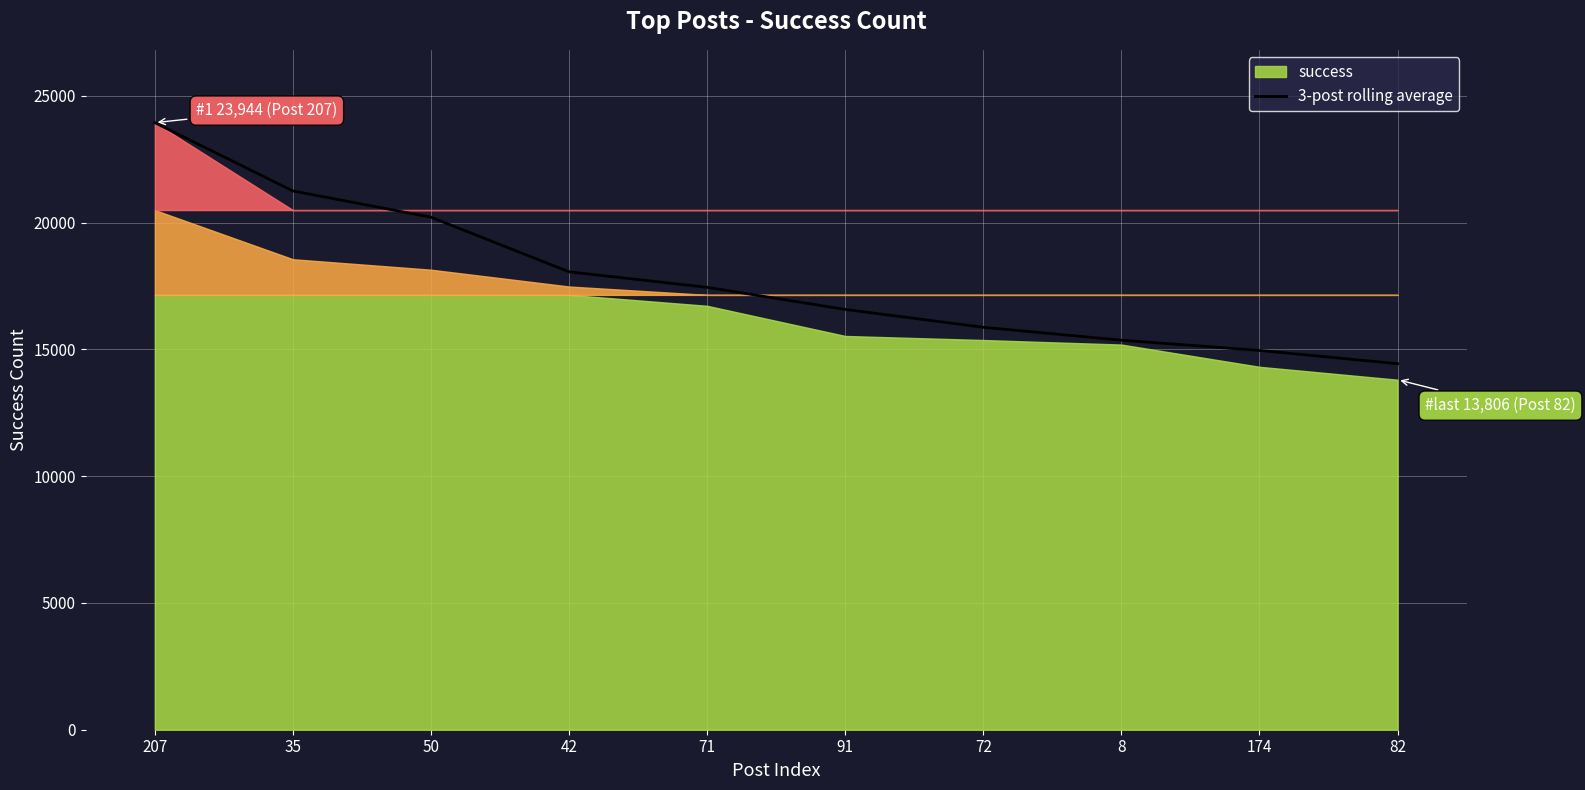

At which label is the value closest to 19190?

50